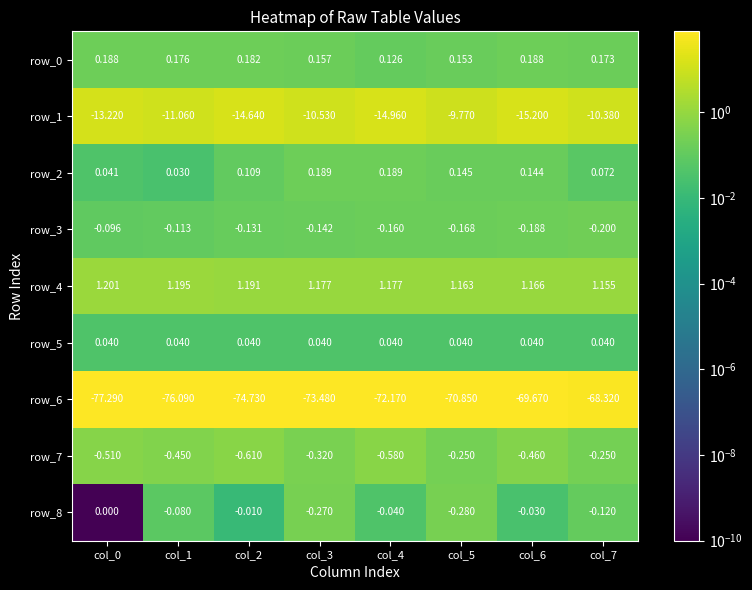

The value of row_1 at col_6 is 8.7. True or false?

False